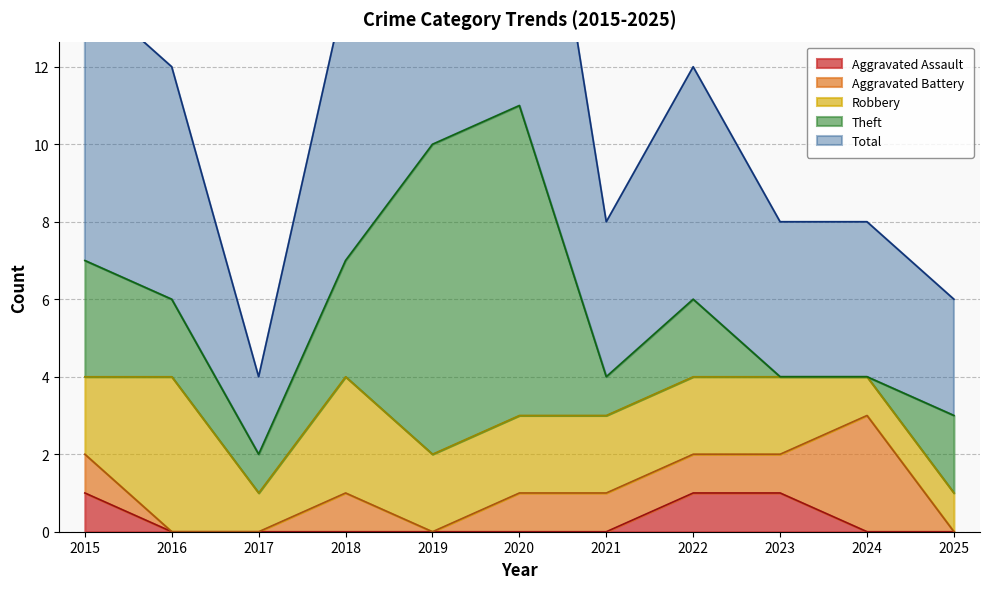

How many distinct data groups are displayed?

5